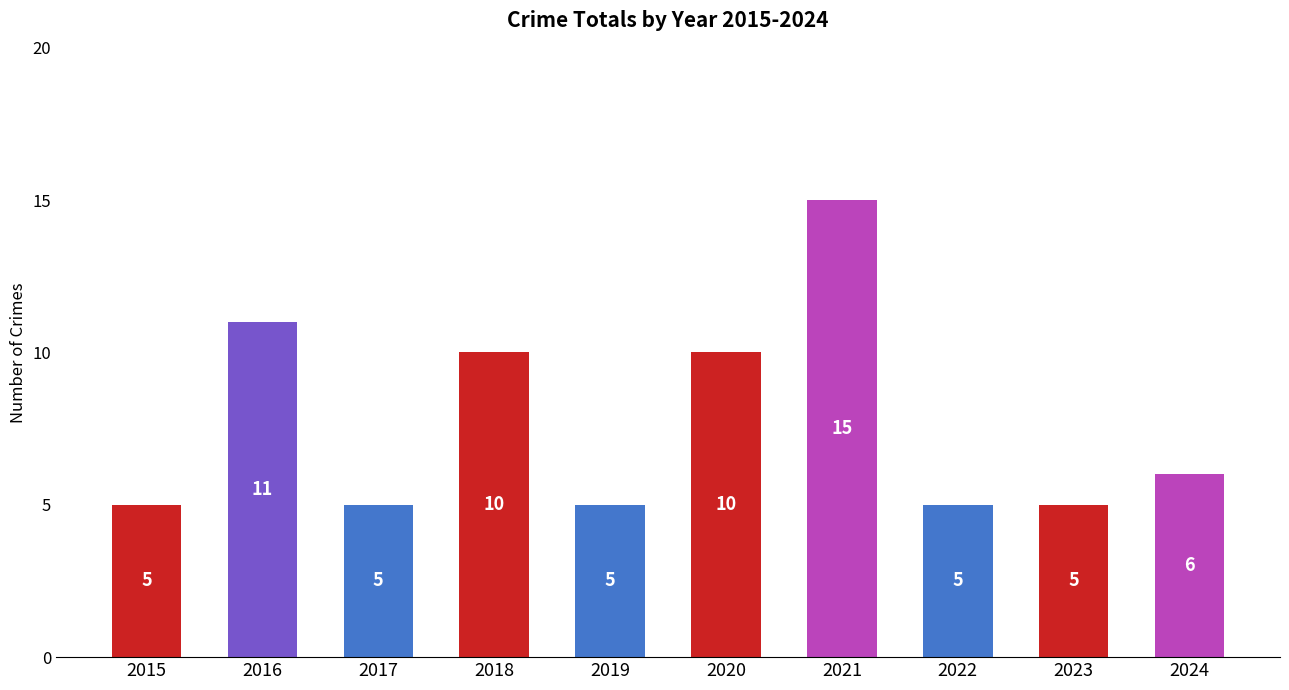

Where does the data first go above 6?

2016